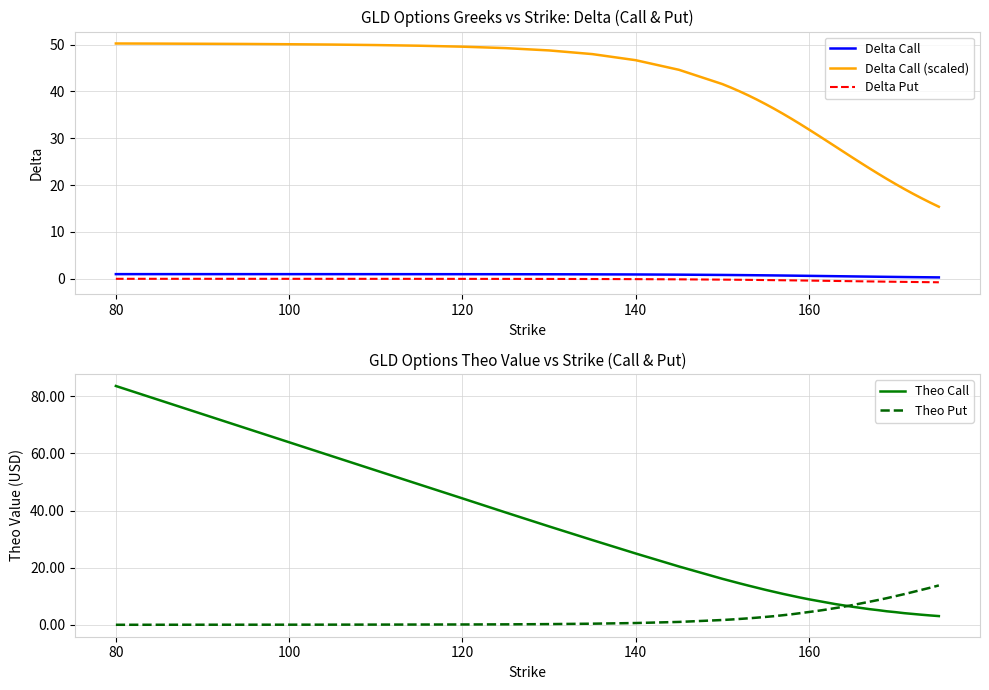

True or false: Delta Put and Delta Call cross at least once.

False